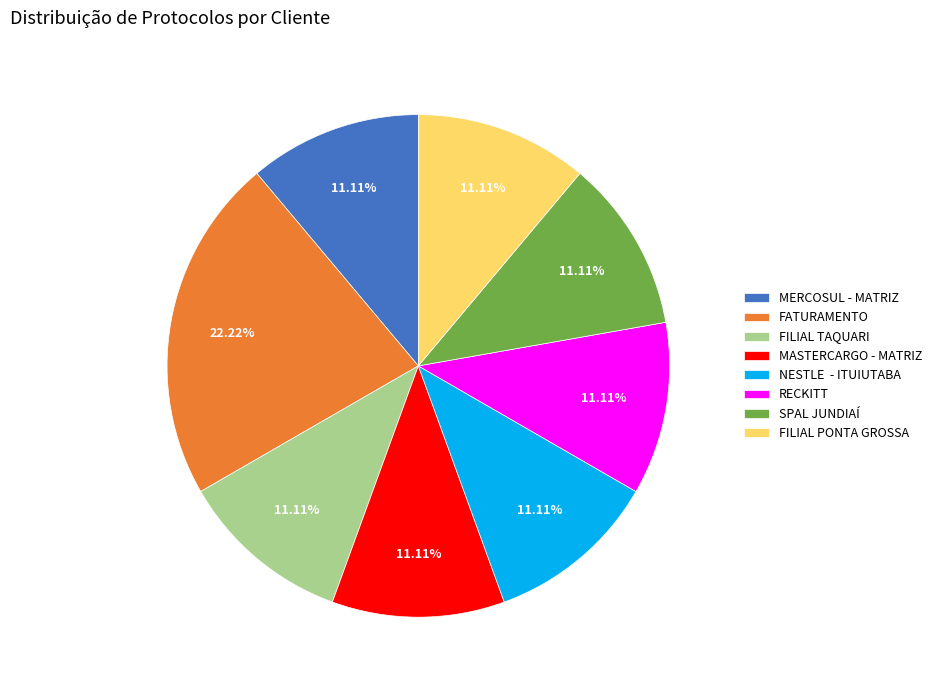

To the nearest percent, what percentage of the pie is FATURAMENTO?

22%